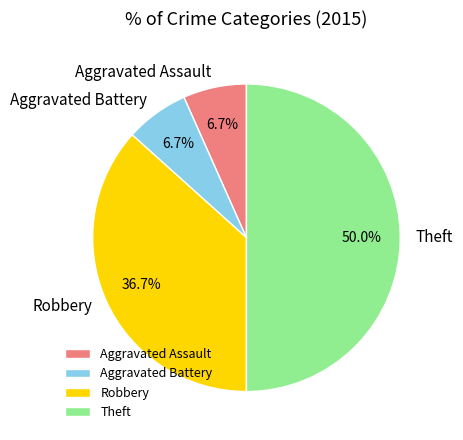

Is Aggravated Assault the majority of the pie?

No